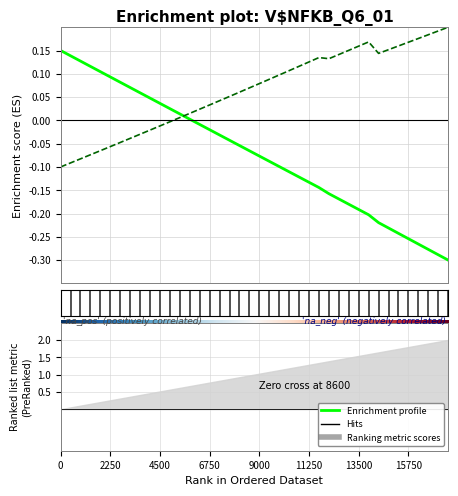

What is the label of the 29th point from the right?

0.11